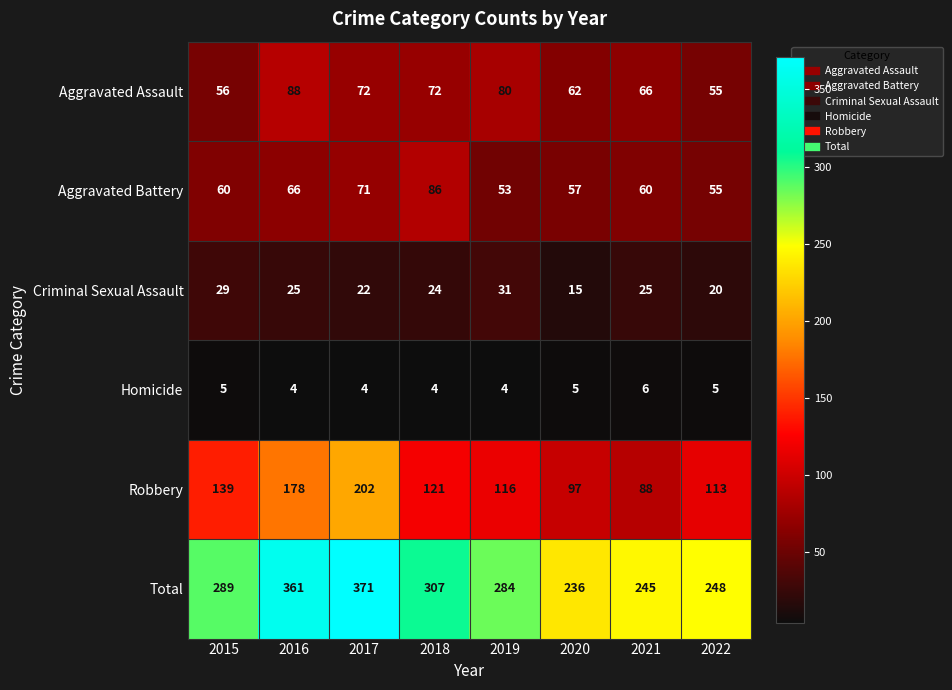

Is it true that Aggravated Assault equals 72 at 2018?

True